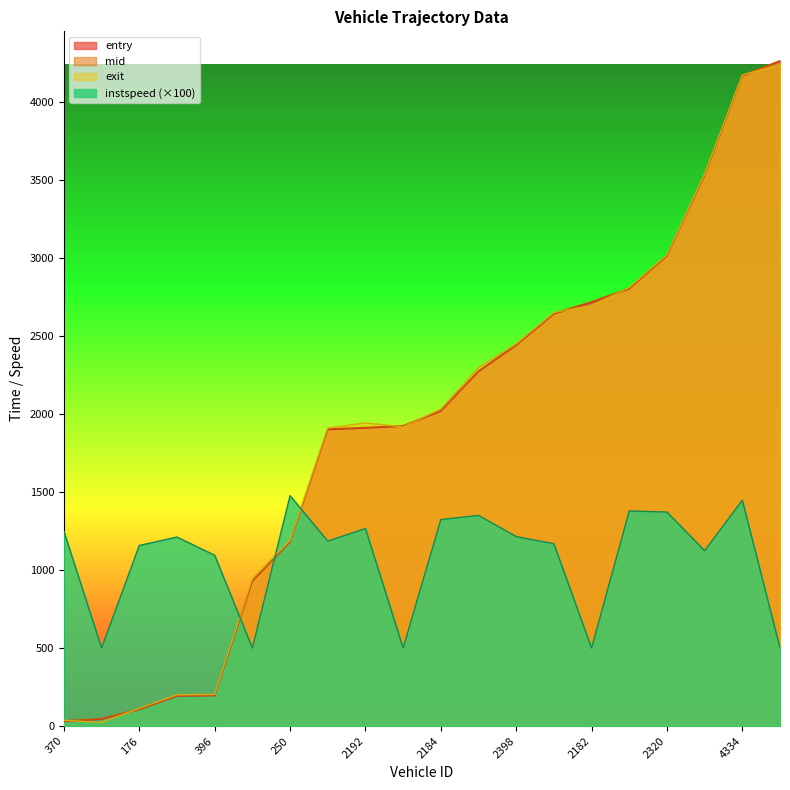

Reading left to right, what are all the values shown in this chart?

entry: 28.7	43.0	105.2	191.6	193.9	927.7	1179.3	1898.4	1907.7	1920.1	2016.8	2270.2	2438.3	2639.1	2711.4	2800.1	3010.9	3528.2	4163.4	4257.1
mid: 33.1	48.4	109.5	196.5	199.0	932.5	1183.2	1903.5	1912.5	1924.5	2021.1	2274.4	2443.0	2644.2	2718.0	2804.3	3015.1	3533.2	4167.3	4262.1
exit: 36.8	24.1	113.4	200.3	203.2	944.2	1188.1	1908.6	1941.6	1916.5	2030.1	2296.4	2447.9	2648.3	2693.7	2808.8	3018.4	3537.3	4170.4	4237.7
instspeed: 1246.1	500.0	1156.7	1210.6	1093.9	500.0	1475.8	1184.3	1265.7	500.0	1322.9	1349.1	1213.6	1167.7	500.0	1377.9	1370.8	1123.0	1446.7	500.0